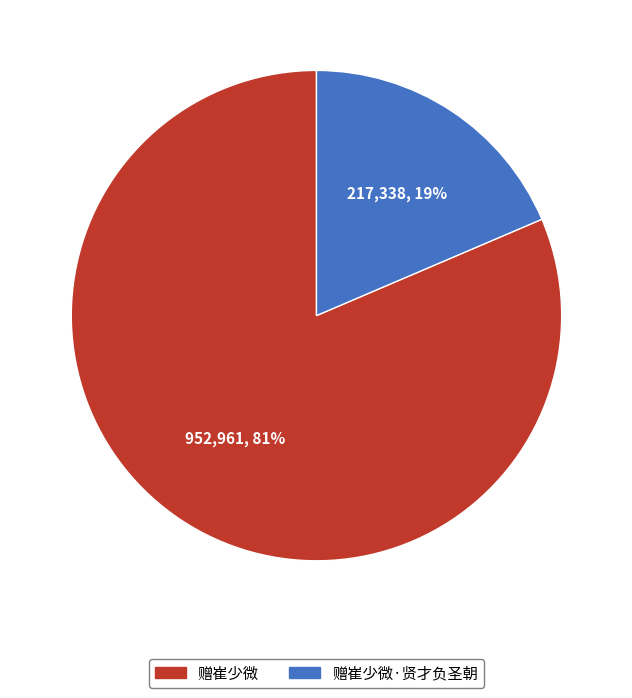

The 赠崔少微 slice represents 81% of the pie. True or false?

True